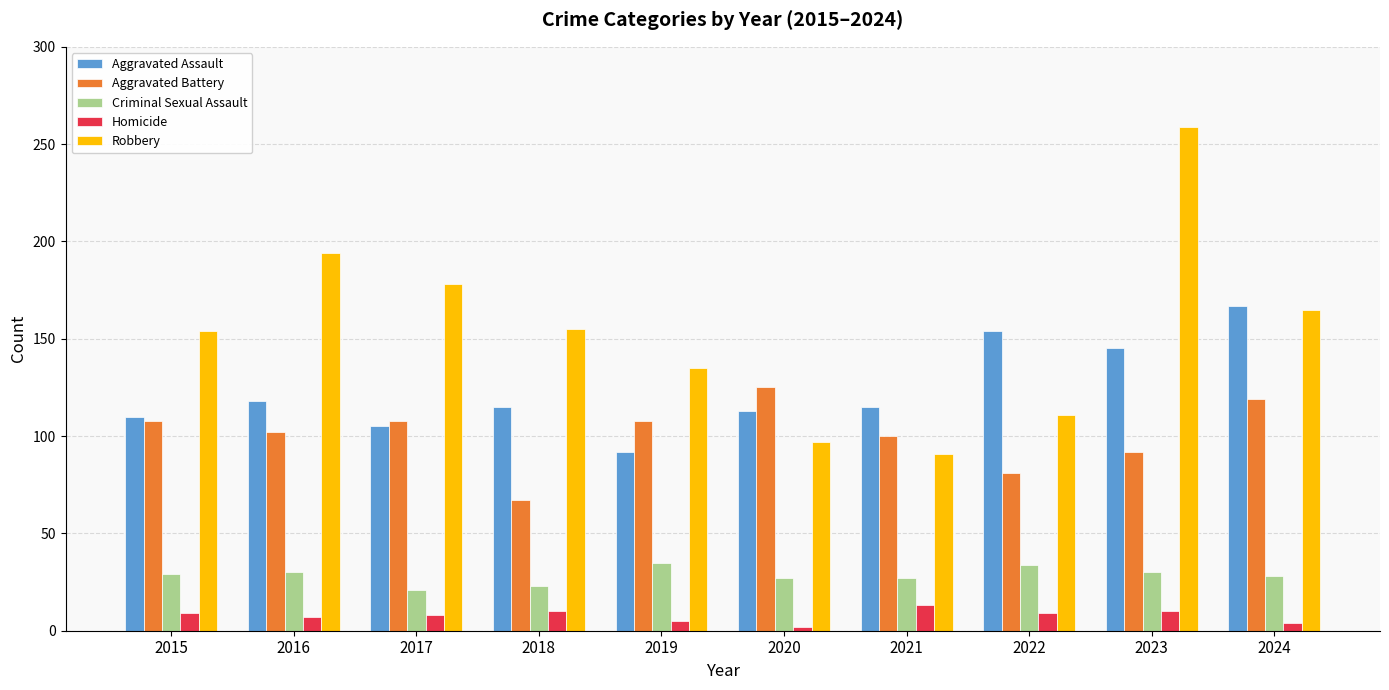

How many series are shown in this chart?

5